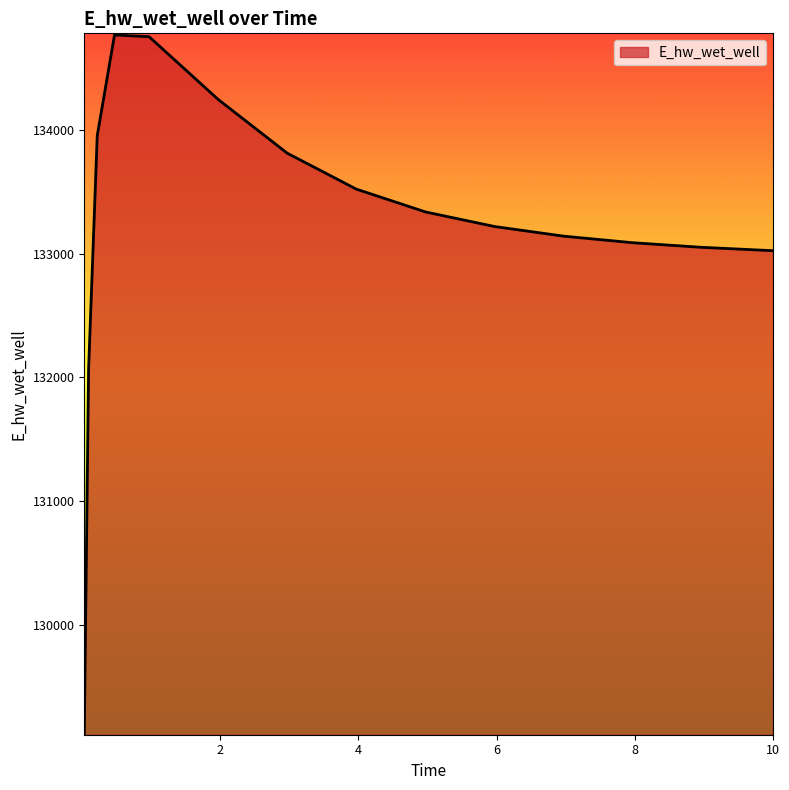

What is the minimum value shown in the chart?

129122.9